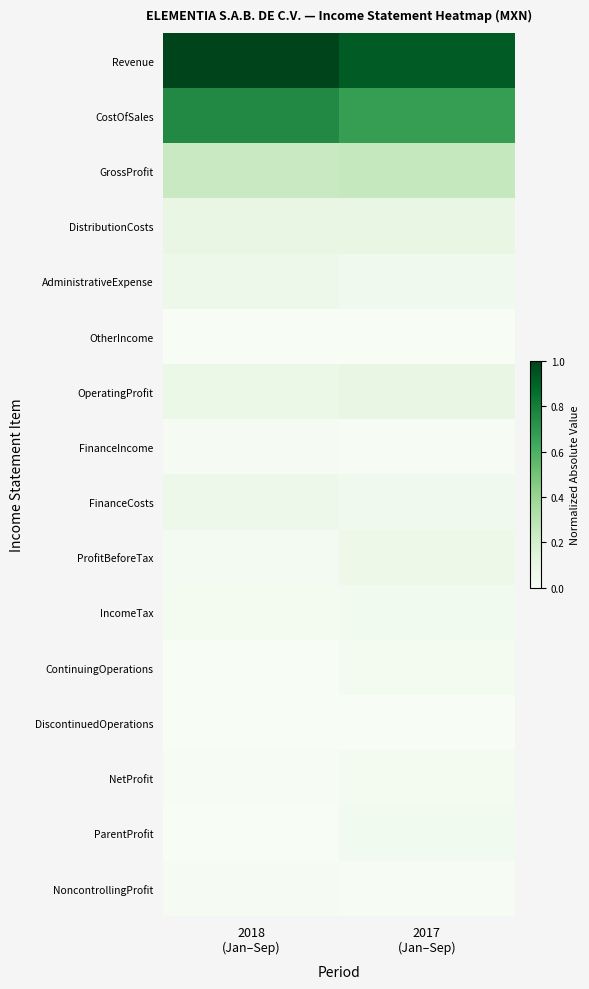

Reading left to right, what are all the values shown in this chart?

Revenue: 2018
(Jan–Sep)=1.0	2017
(Jan–Sep)=0.9
CostOfSales: 2018
(Jan–Sep)=0.8	2017
(Jan–Sep)=0.7
GrossProfit: 2018
(Jan–Sep)=0.2	2017
(Jan–Sep)=0.3
DistributionCosts: 2018
(Jan–Sep)=0.1	2017
(Jan–Sep)=0.1
AdministrativeExpense: 2018
(Jan–Sep)=0.1	2017
(Jan–Sep)=0.0
OtherIncome: 2018
(Jan–Sep)=0.0	2017
(Jan–Sep)=0.0
OperatingProfit: 2018
(Jan–Sep)=0.1	2017
(Jan–Sep)=0.1
FinanceIncome: 2018
(Jan–Sep)=0.0	2017
(Jan–Sep)=0.0
FinanceCosts: 2018
(Jan–Sep)=0.1	2017
(Jan–Sep)=0.0
ProfitBeforeTax: 2018
(Jan–Sep)=0.0	2017
(Jan–Sep)=0.1
IncomeTax: 2018
(Jan–Sep)=0.0	2017
(Jan–Sep)=0.0
ContinuingOperations: 2018
(Jan–Sep)=0.0	2017
(Jan–Sep)=0.0
DiscontinuedOperations: 2018
(Jan–Sep)=0.0	2017
(Jan–Sep)=0.0
NetProfit: 2018
(Jan–Sep)=0.0	2017
(Jan–Sep)=0.0
ParentProfit: 2018
(Jan–Sep)=0.0	2017
(Jan–Sep)=0.0
NoncontrollingProfit: 2018
(Jan–Sep)=0.0	2017
(Jan–Sep)=0.0